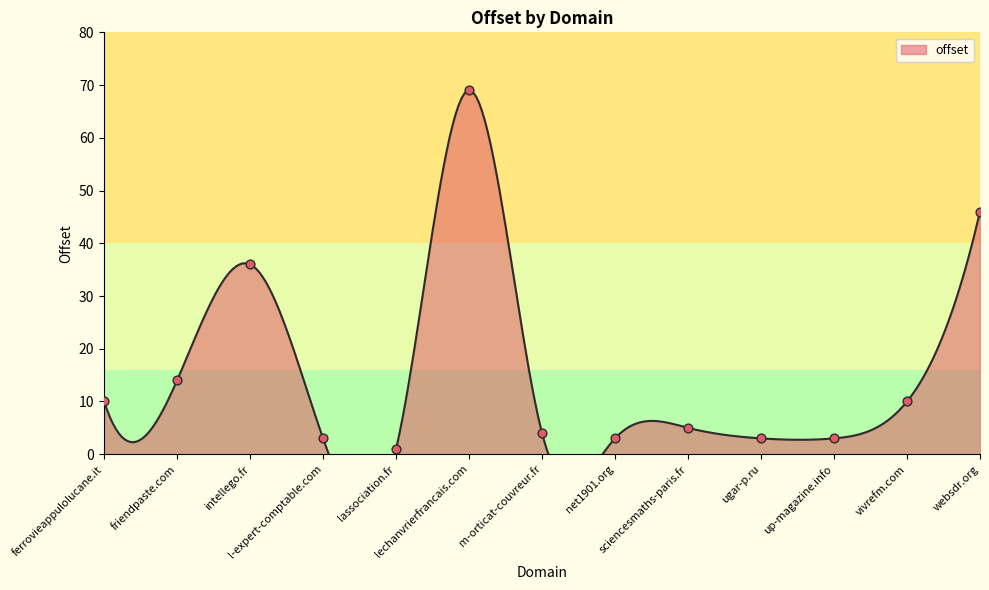

What is the change in value from friendpaste.com to websdr.org?

+32